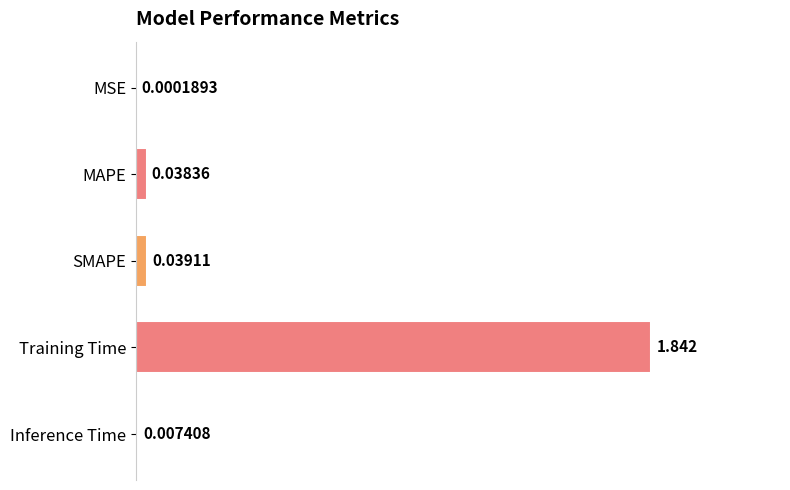

Where is the data nearest to the value 0?

MSE